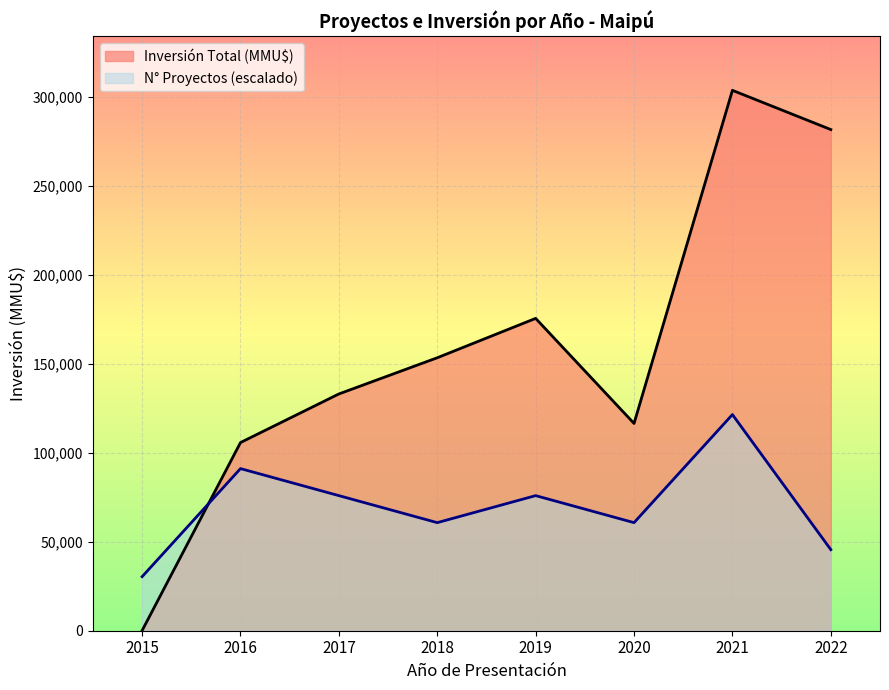

At which label does Número de Proyectos first exceed 5?

2019